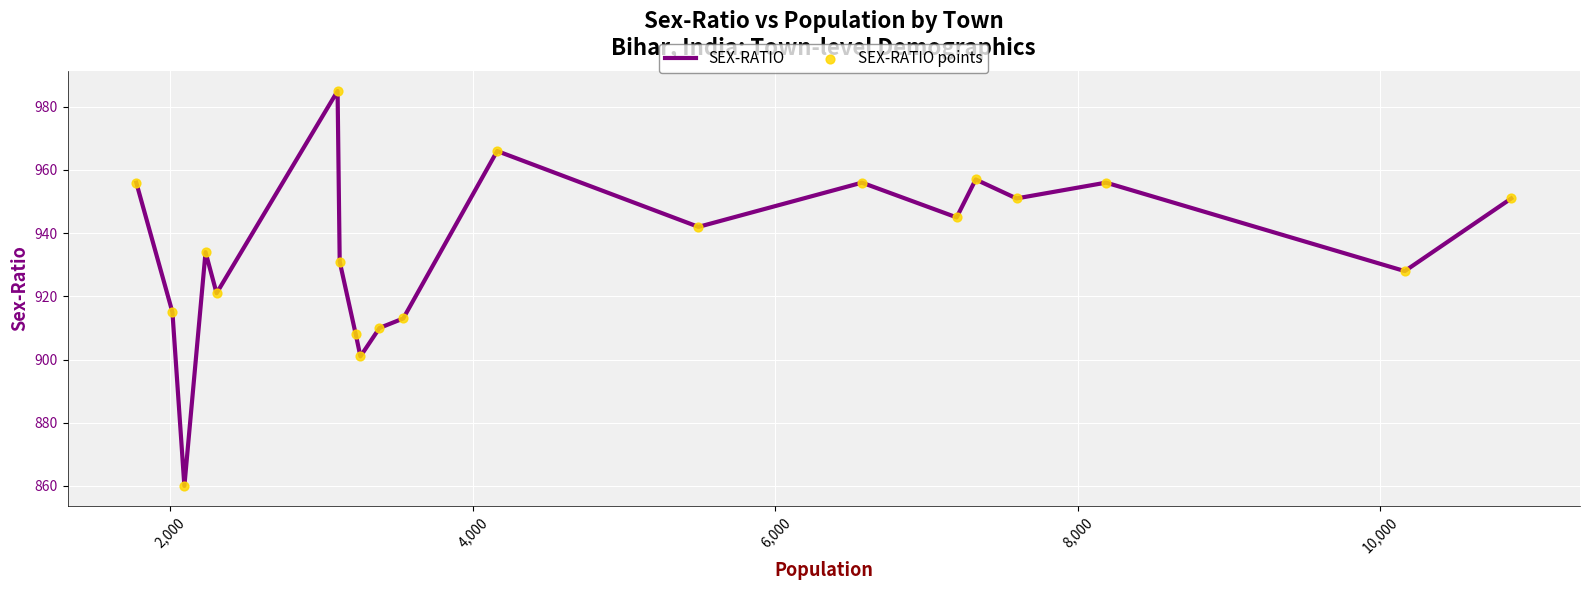

What is the maximum value shown in the chart?

985